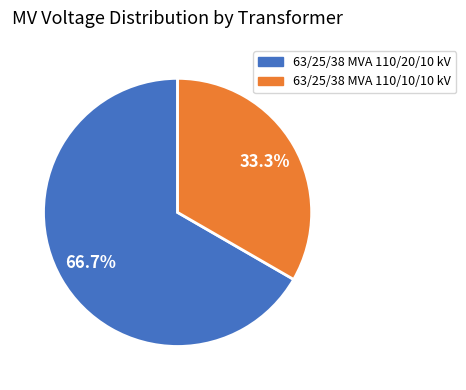

Is there a majority slice in this chart?

Yes